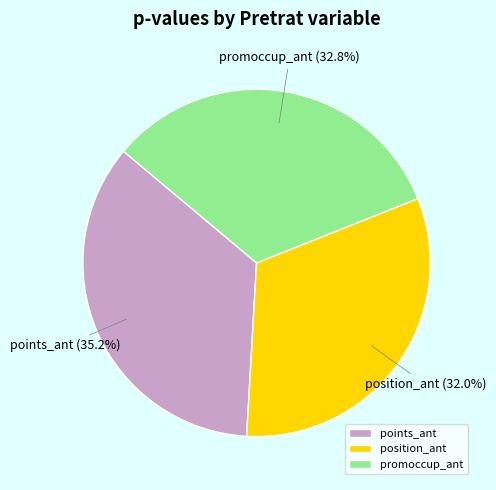

How many slices are in this pie chart?

3